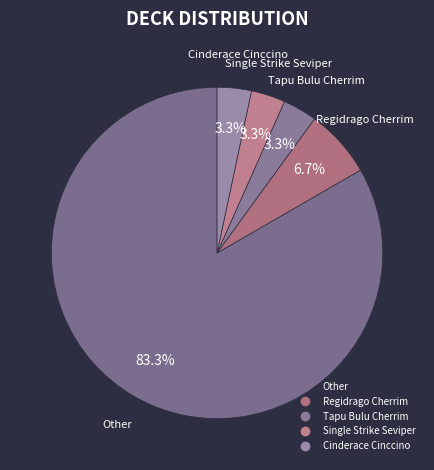

The Other slice represents 73% of the pie. True or false?

False